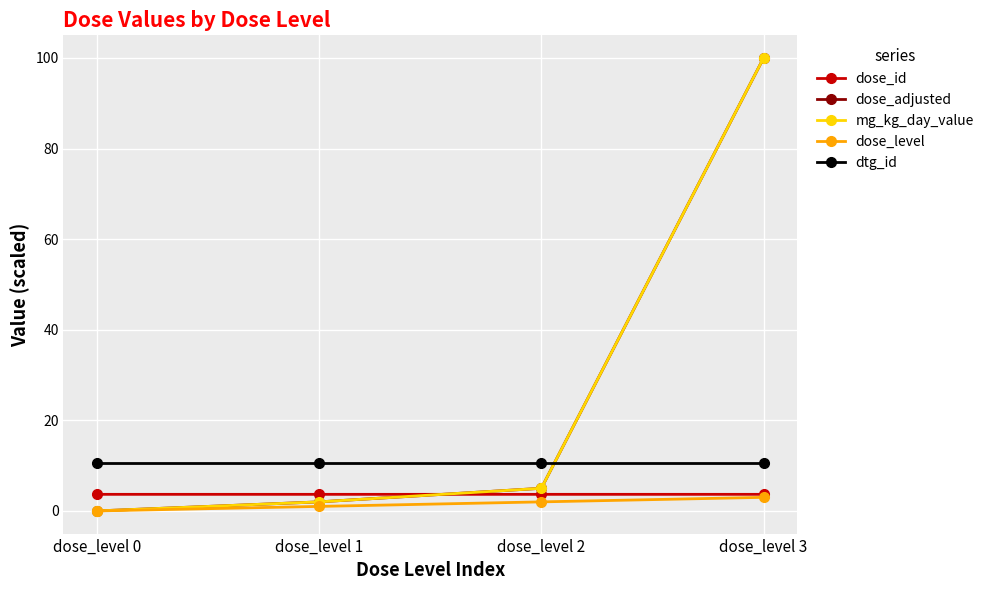

Is this an area chart (filled region under the line)?

No